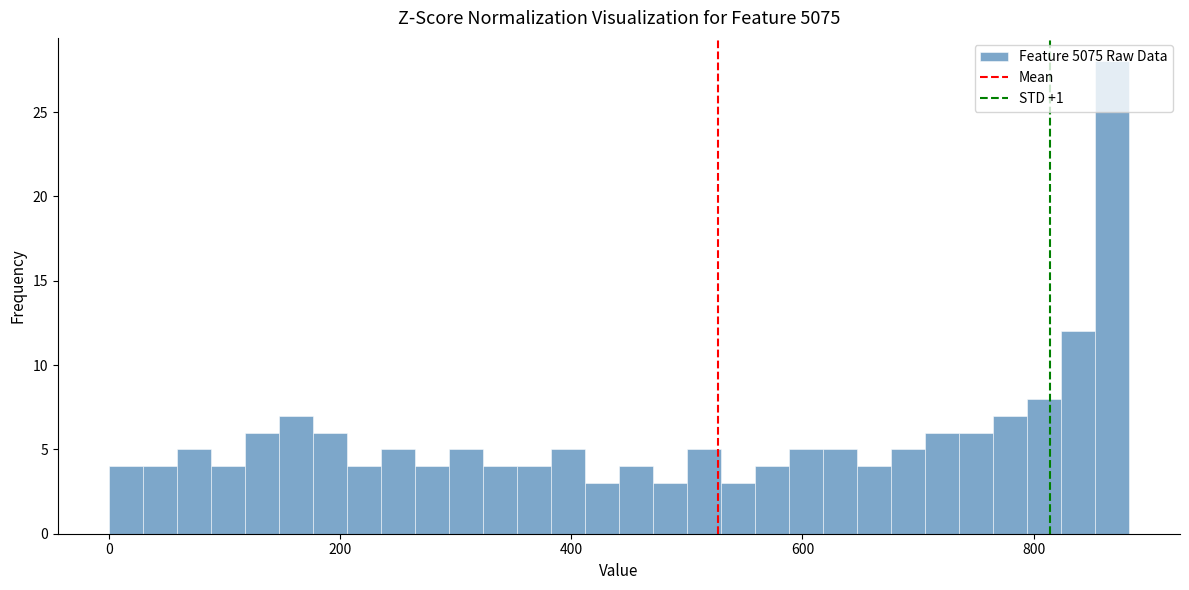

Read against the x-axis, roughly where is the centre of the tallest bar?

860